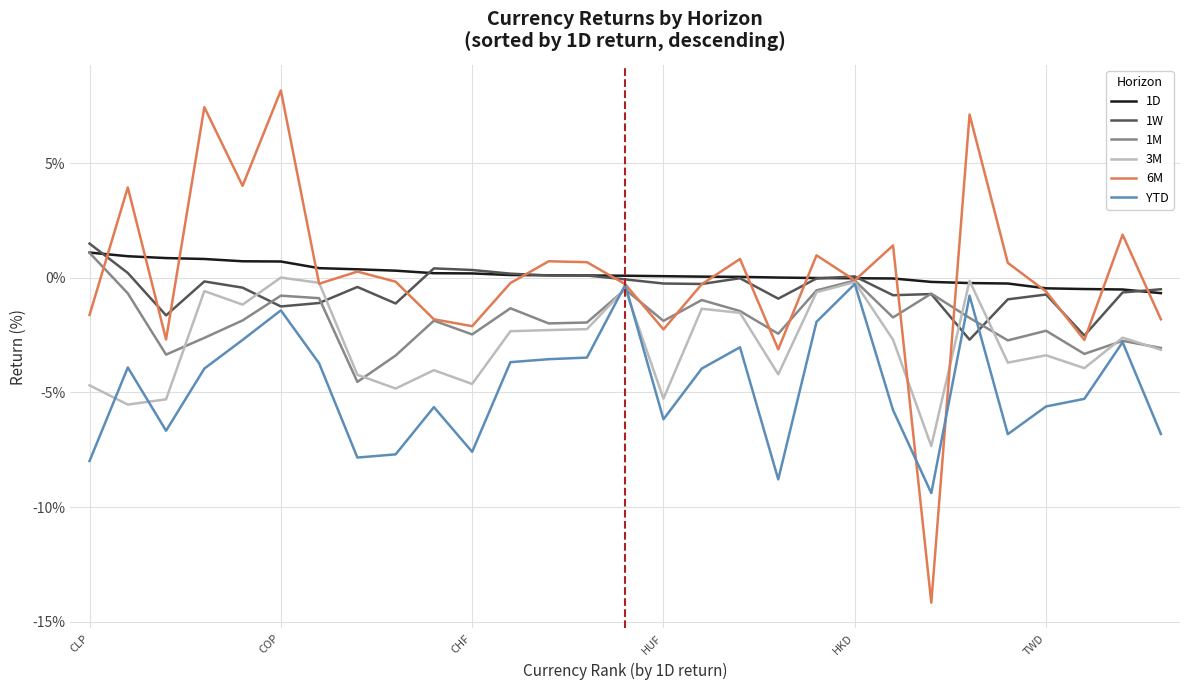

What is the lowest value of the 6M series?

-14.2